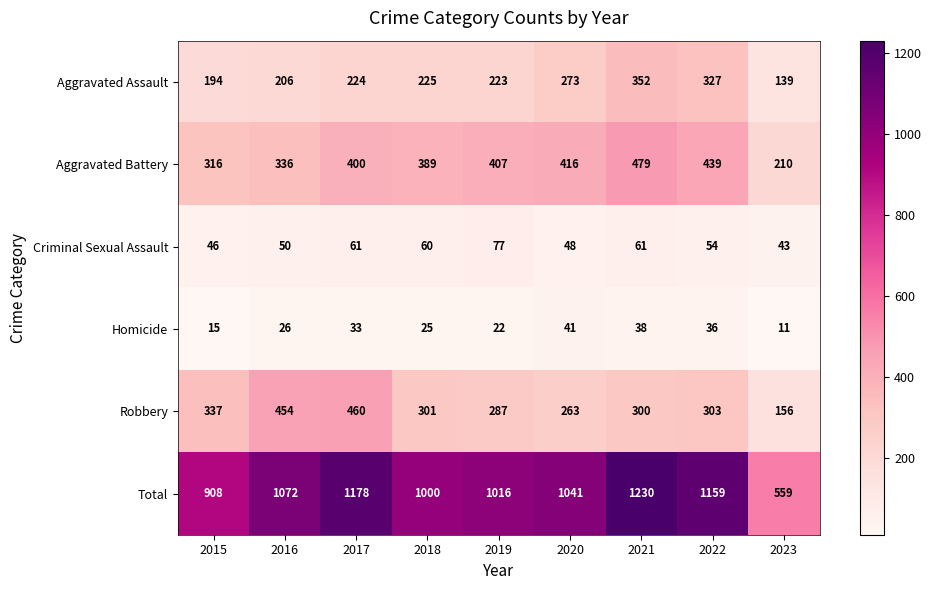

How many series are shown in this chart?

6